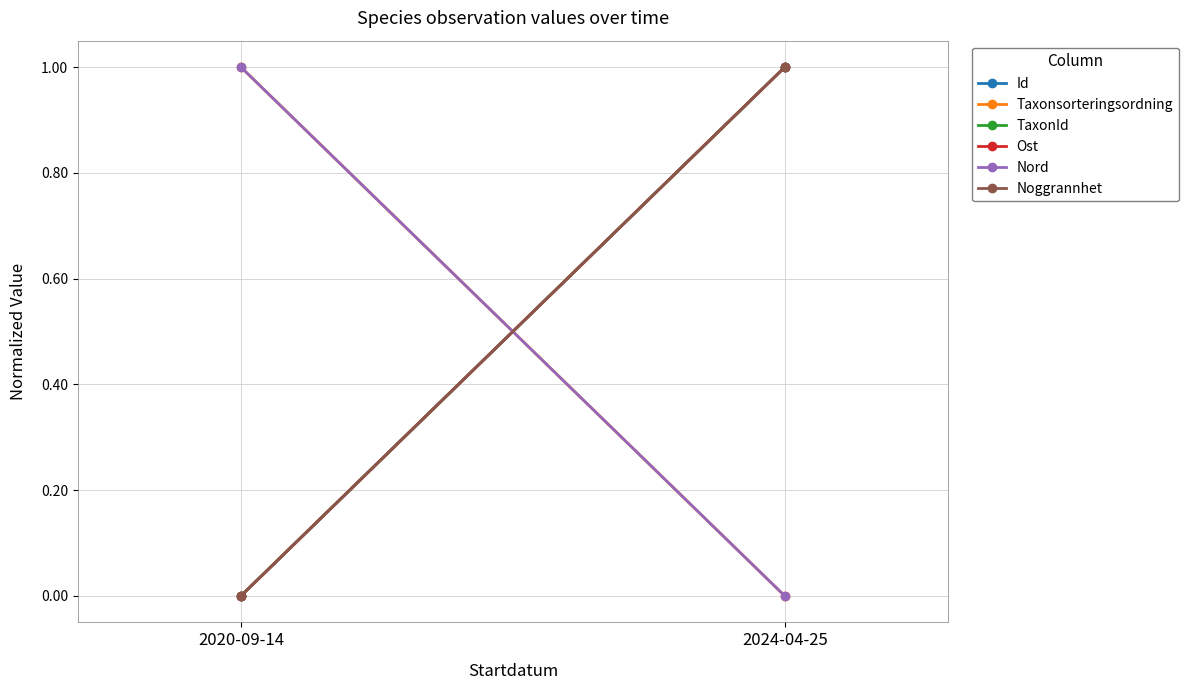

At which label does Nord reach its minimum?

2024-04-25